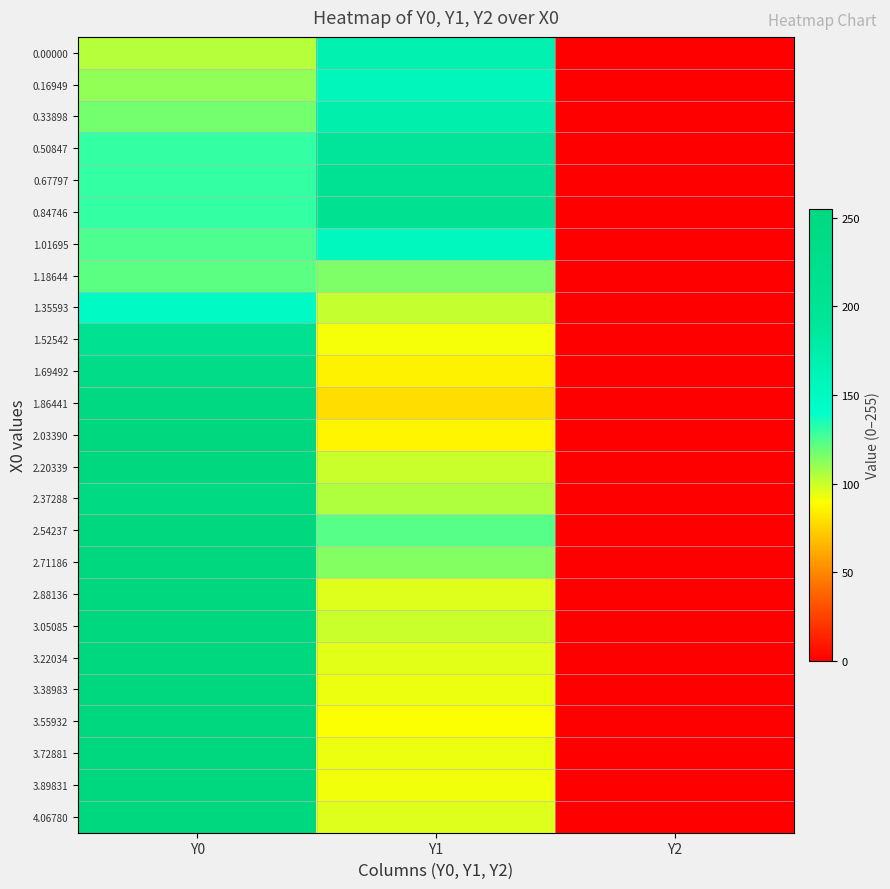

Reading right to left, extract all data points from this chart.

0.00000: Y2=0.0	Y1=167.7	Y0=103.7
0.16949: Y2=0.0	Y1=157.4	Y0=110.9
0.33898: Y2=0.0	Y1=172.3	Y0=117.4
0.50847: Y2=0.0	Y1=191.2	Y0=130.5
0.67797: Y2=0.0	Y1=204.4	Y0=130.0
0.84746: Y2=0.0	Y1=207.9	Y0=129.6
1.01695: Y2=0.0	Y1=152.9	Y0=125.3
1.18644: Y2=0.0	Y1=114.6	Y0=121.7
1.35593: Y2=0.0	Y1=100.7	Y0=148.7
1.52542: Y2=0.0	Y1=91.0	Y0=208.2
1.69492: Y2=0.0	Y1=85.3	Y0=235.2
1.86441: Y2=0.0	Y1=78.6	Y0=249.0
2.03390: Y2=0.0	Y1=85.7	Y0=255.0
2.20339: Y2=0.0	Y1=100.3	Y0=255.0
2.37288: Y2=0.0	Y1=104.9	Y0=245.8
2.54237: Y2=0.0	Y1=122.6	Y0=253.4
2.71186: Y2=0.0	Y1=114.1	Y0=255.0
2.88136: Y2=0.0	Y1=95.7	Y0=255.0
3.05085: Y2=0.0	Y1=99.8	Y0=255.0
3.22034: Y2=0.0	Y1=95.4	Y0=255.0
3.38983: Y2=0.0	Y1=93.3	Y0=255.0
3.55932: Y2=0.0	Y1=90.4	Y0=255.0
3.72881: Y2=0.0	Y1=92.8	Y0=255.0
3.89831: Y2=0.0	Y1=92.1	Y0=255.0
4.06780: Y2=0.0	Y1=95.8	Y0=255.0